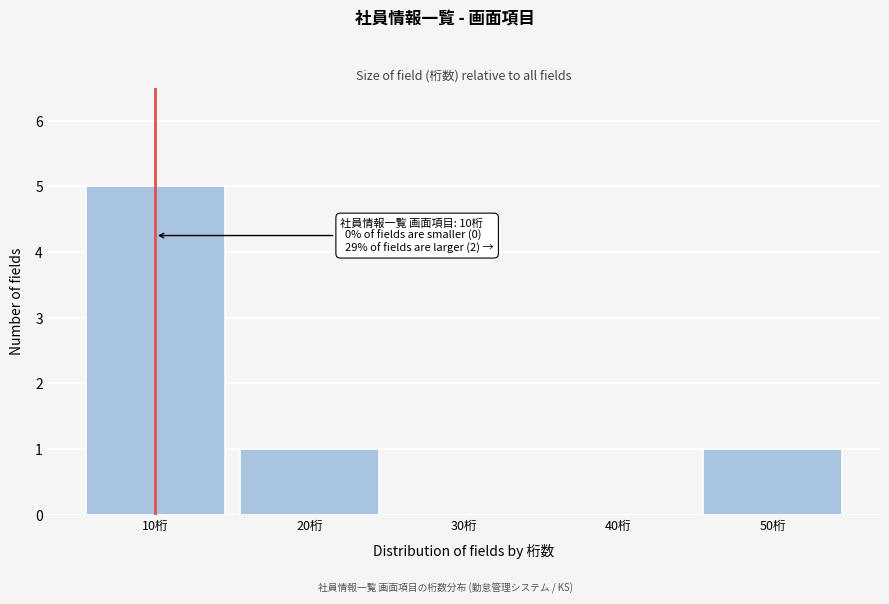

Reading right to left, transcribe all the data shown in this chart.

50桁=1	40桁=0	30桁=0	20桁=1	10桁=5